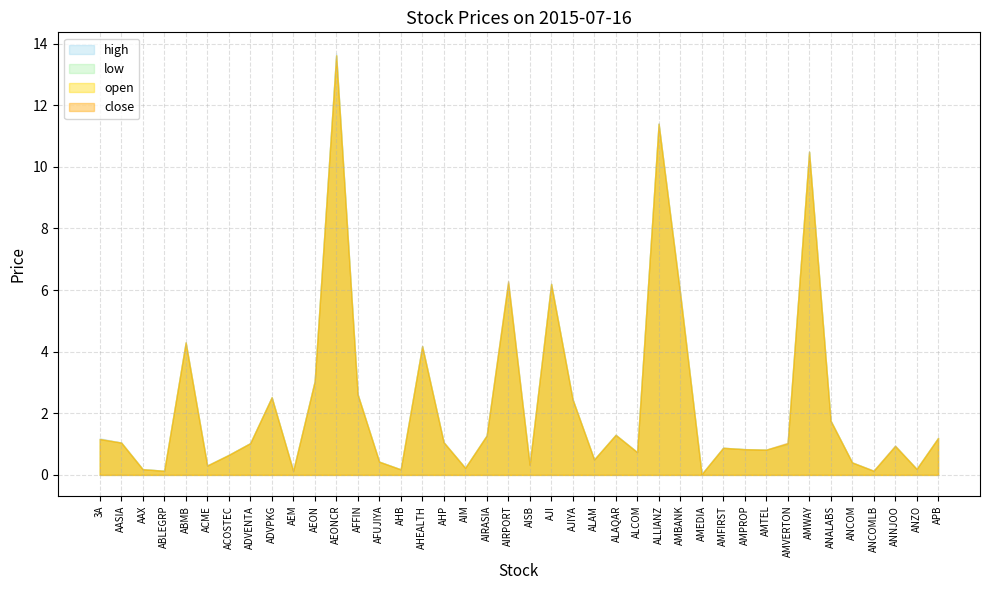

What is the difference between the second highest and second lowest values in the high series?

11.3